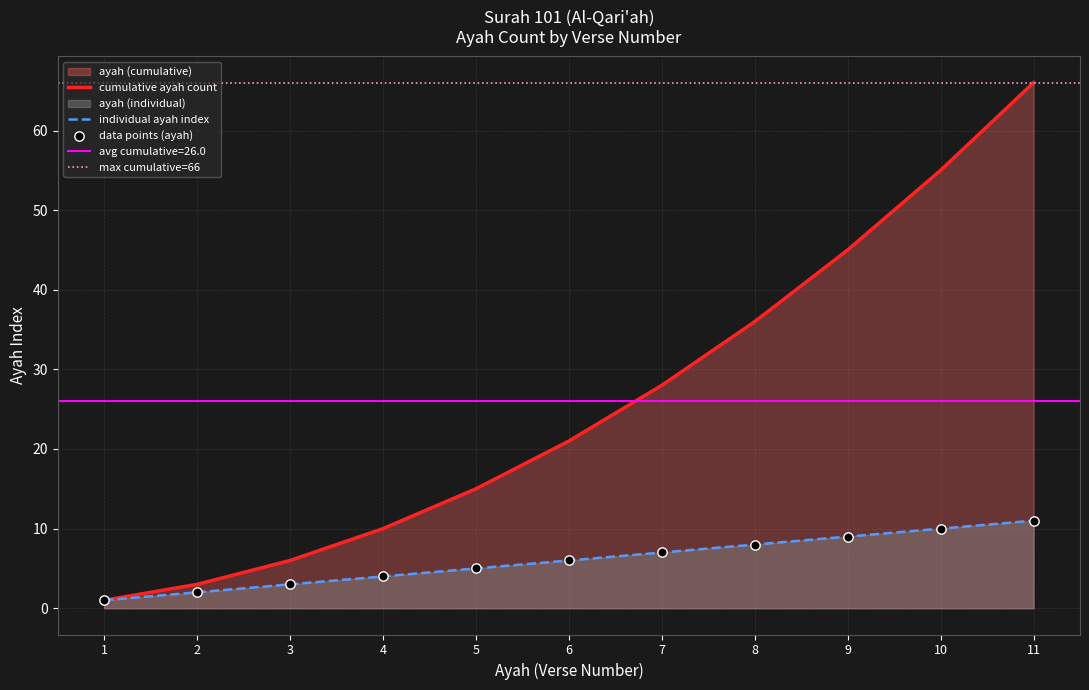

What is the ratio of the value at 7 to the value at 9?

0.8